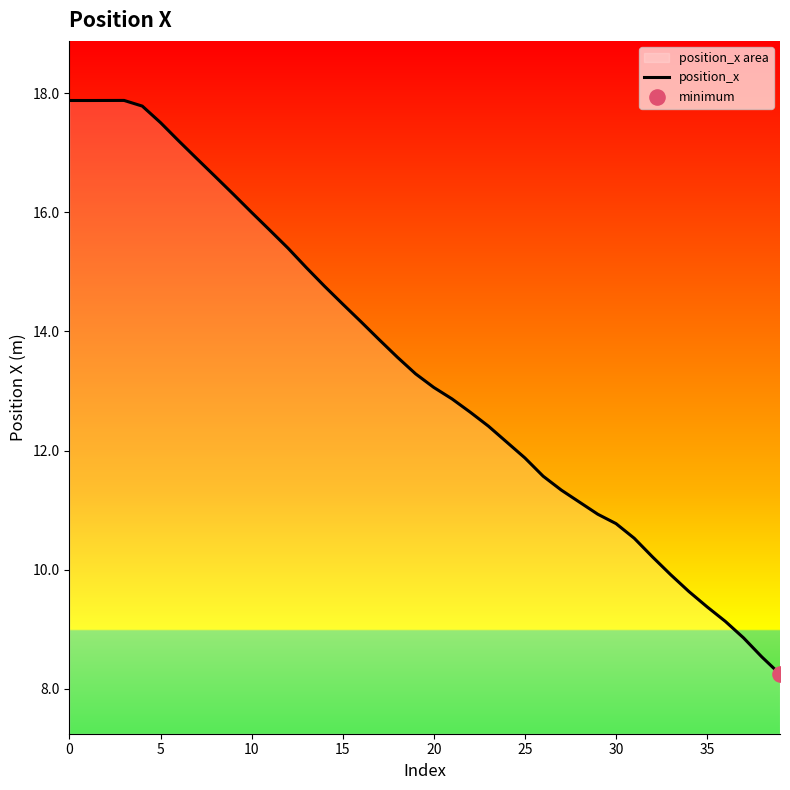

Approximately how many times larger is the value at 37 compared to 25?

0.7